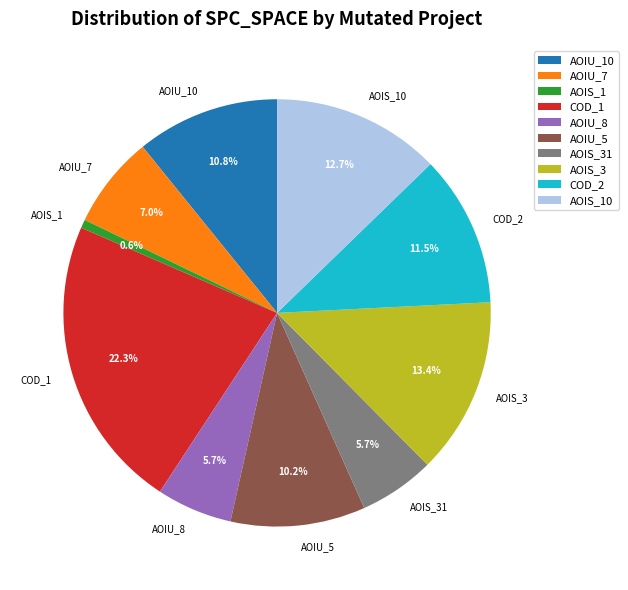

Does any single category account for the majority?

No